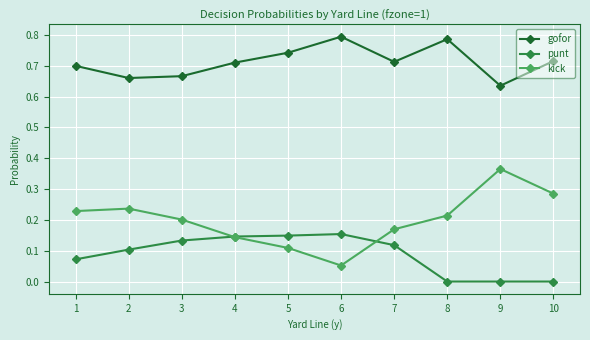

True or false: punt and gofor intersect in this chart.

False